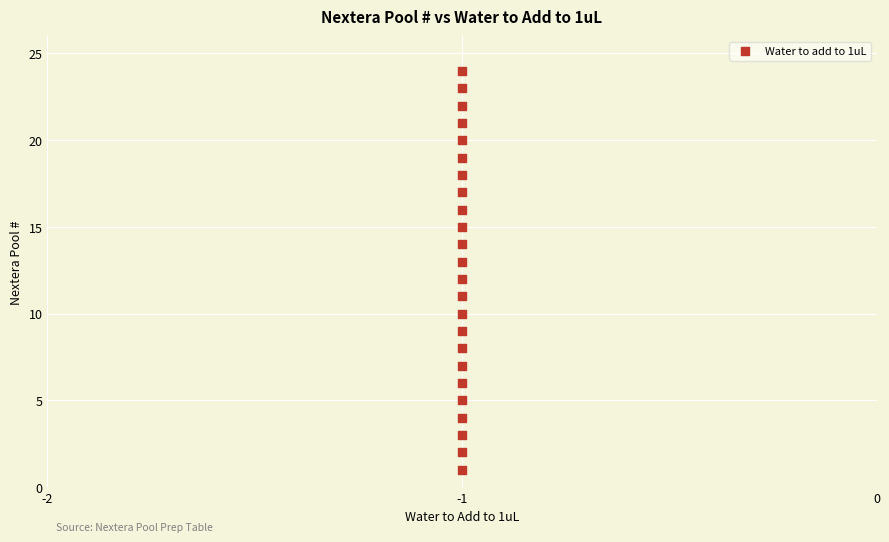

What is the range of Y values (max minus min)?

23